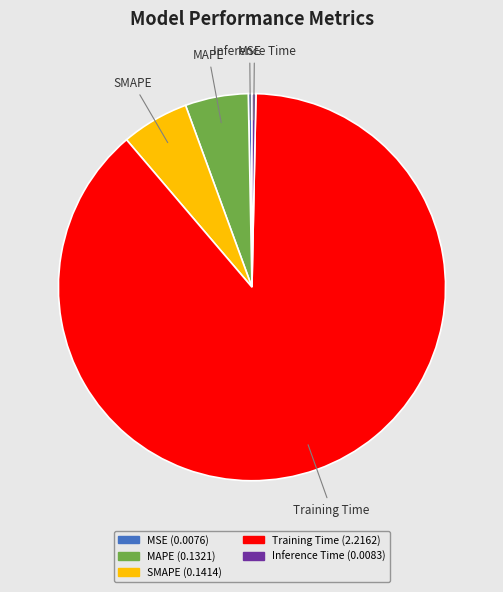

What is the largest slice in the pie chart?

Training Time